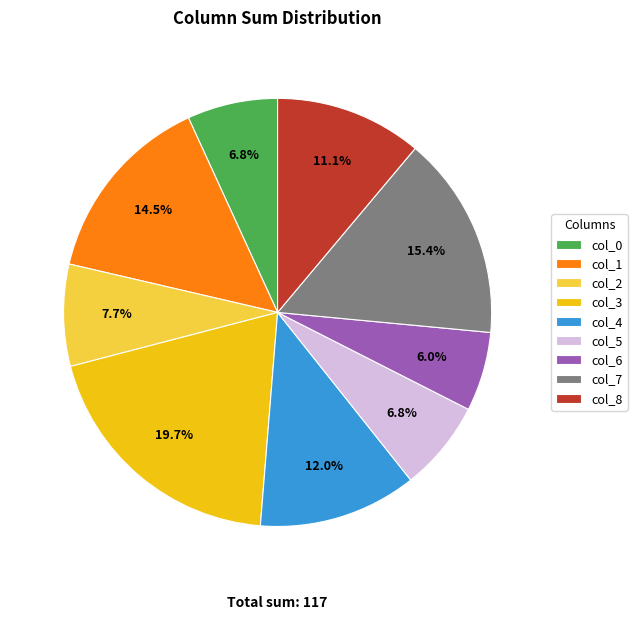

What percentage is the col_3 slice, to the nearest percent?

20%